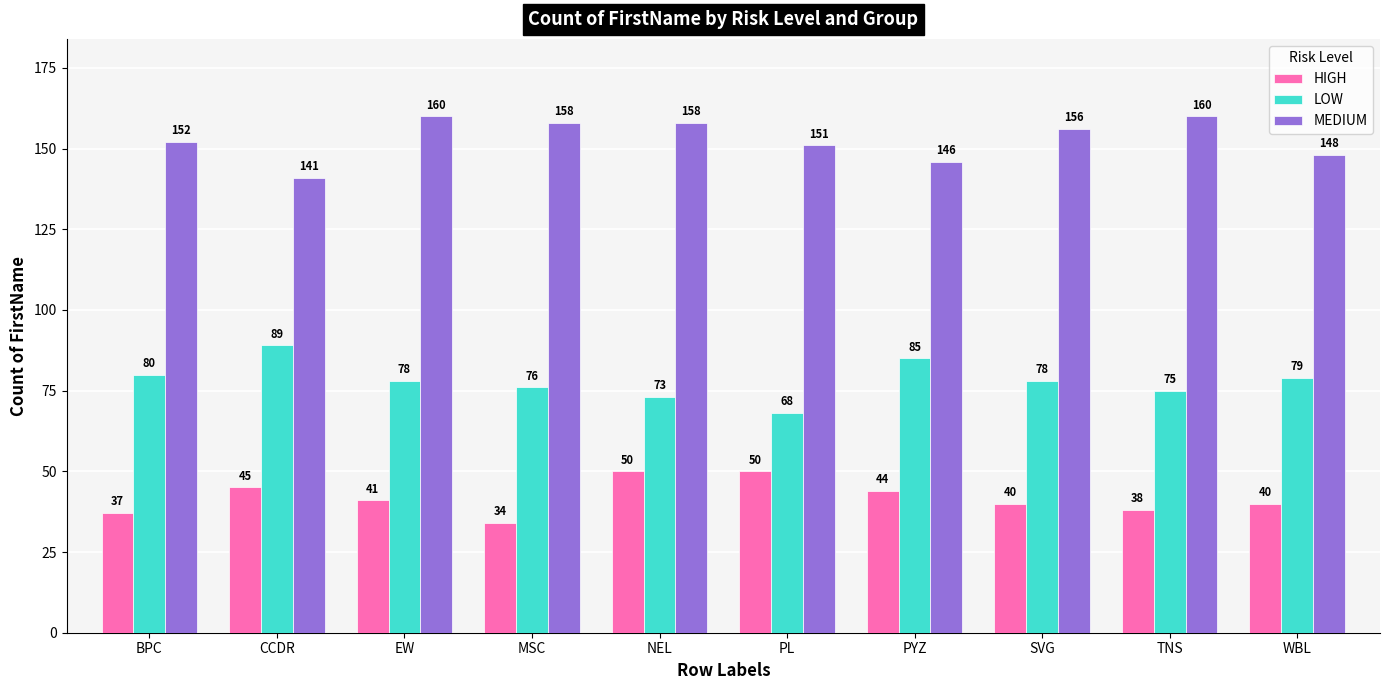

How many groups of bars are there?

10